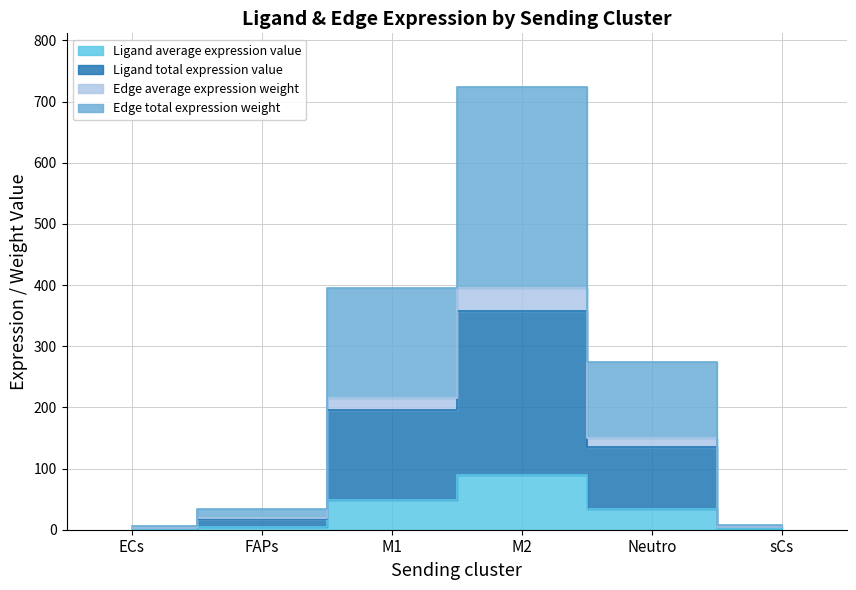

True or false: Edge average expression weight and Ligand average expression value cross at least once.

False